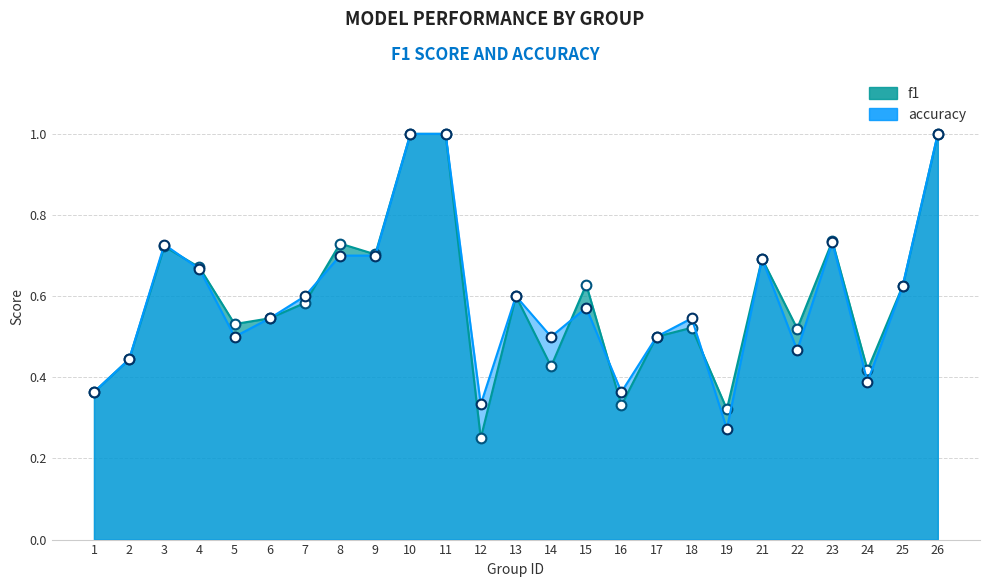

What is the minimum value shown in the chart?

0.2